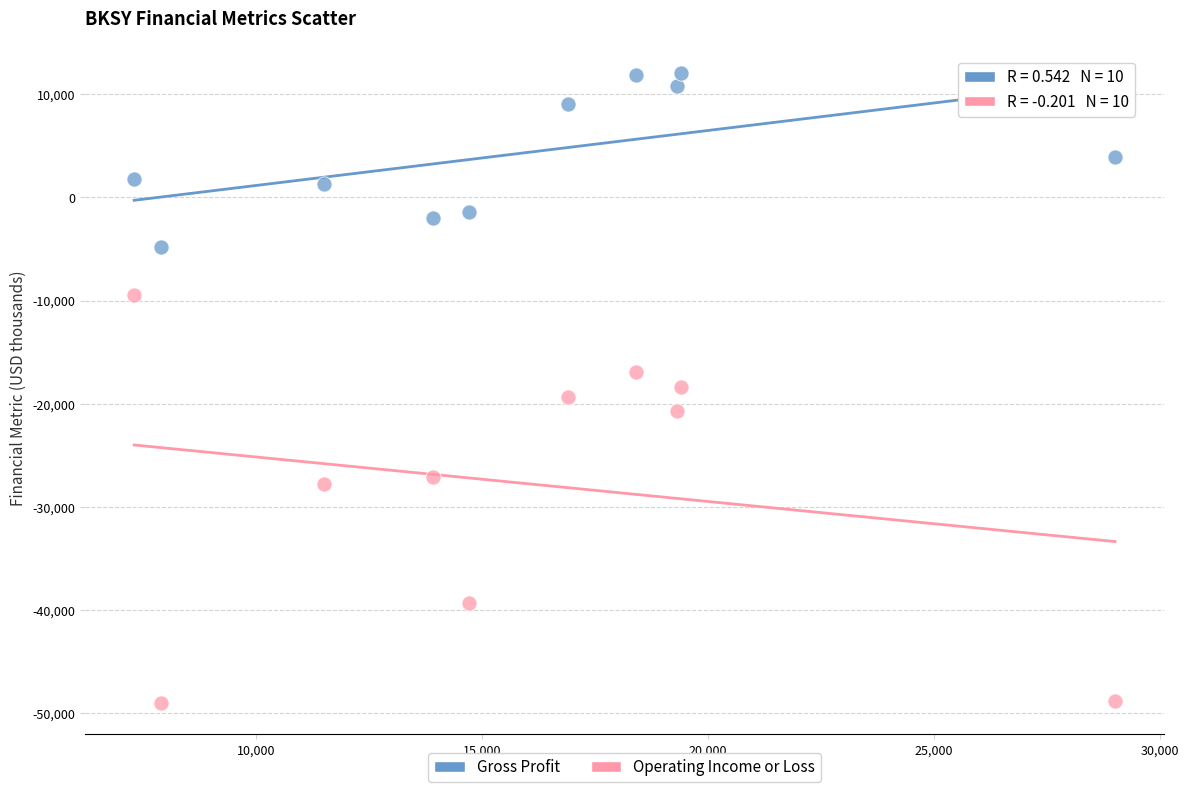

Across all data points, what is the range of Y values (max minus min)?

61100